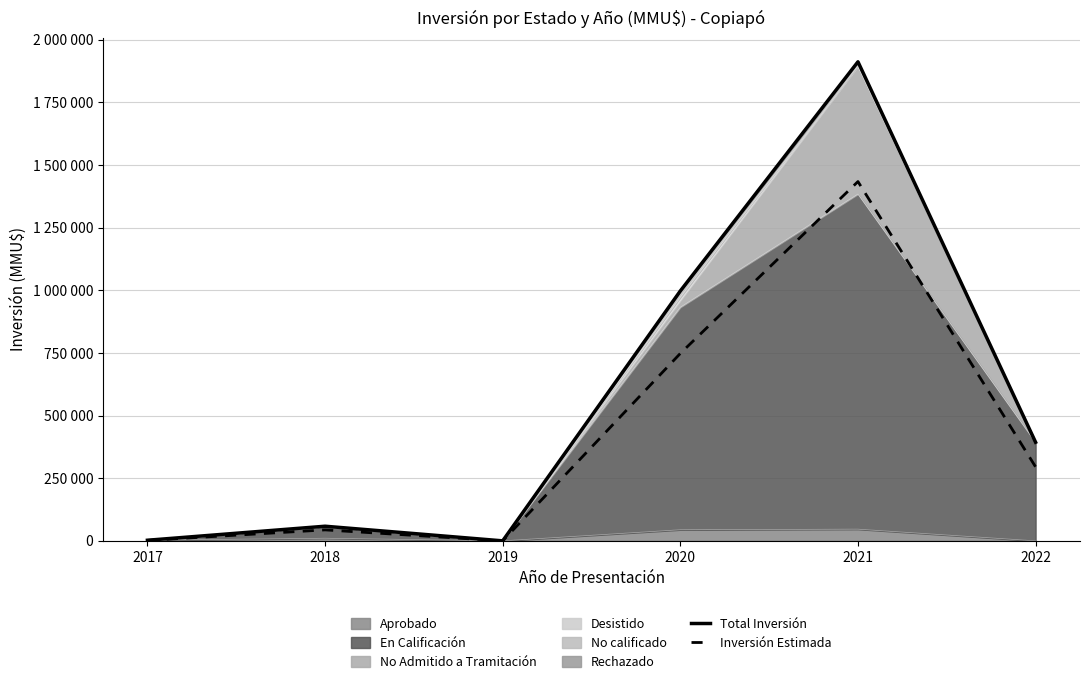

True or false: Total Inversión and Inversión Estimada cross at least once.

False